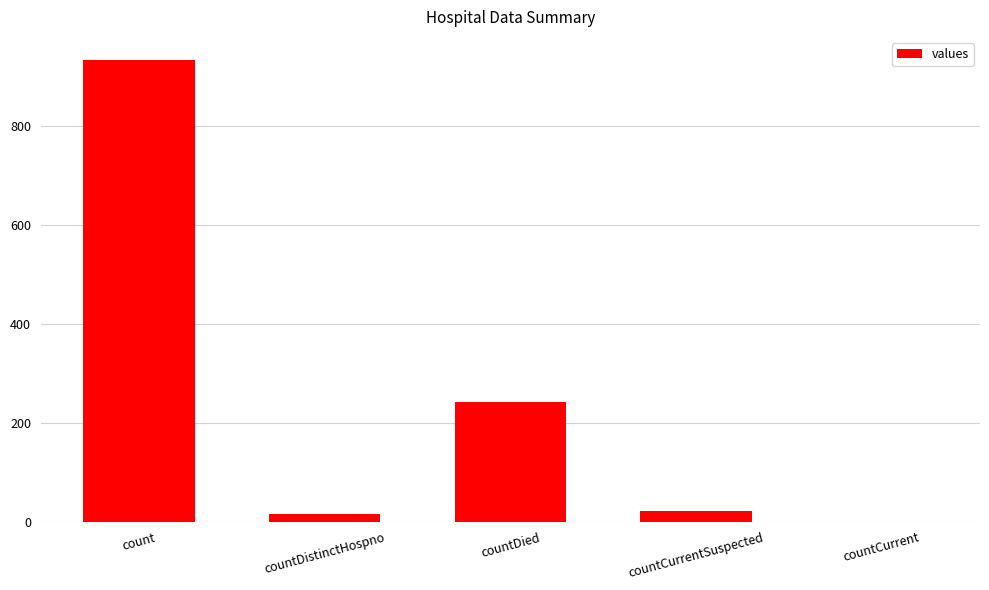

Which category has the highest value across all series?

count